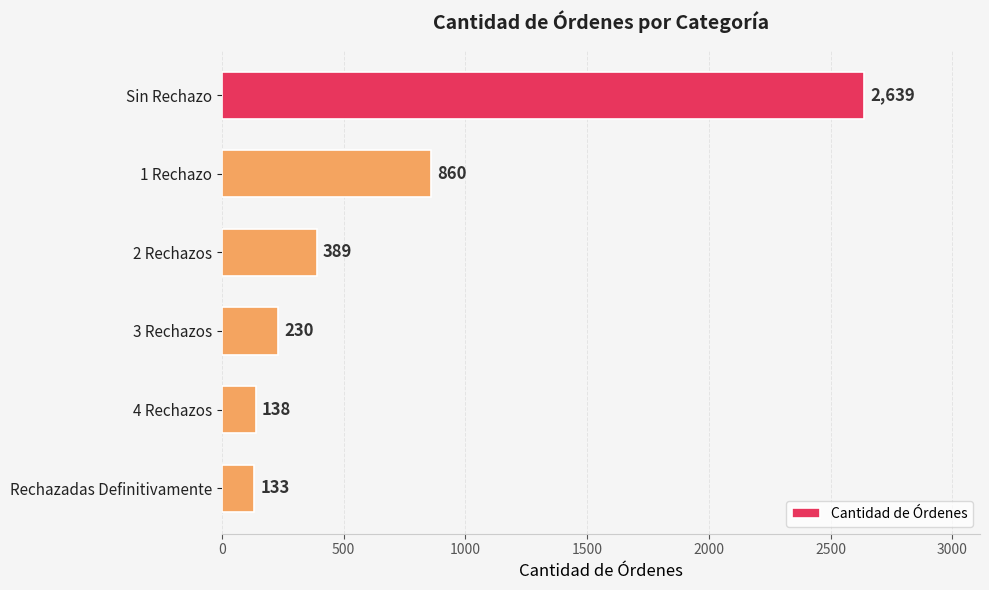

True or false: the data shows 133 at Rechazadas Definitivamente.

True